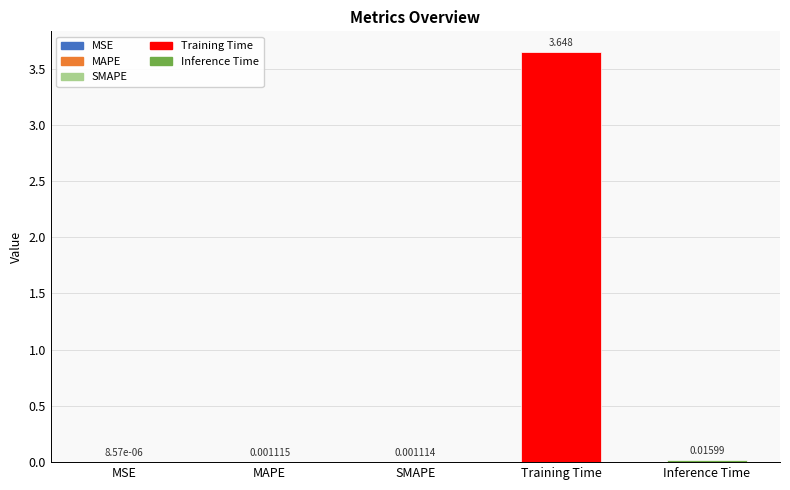

At which label is the value closest to 1?

Inference Time